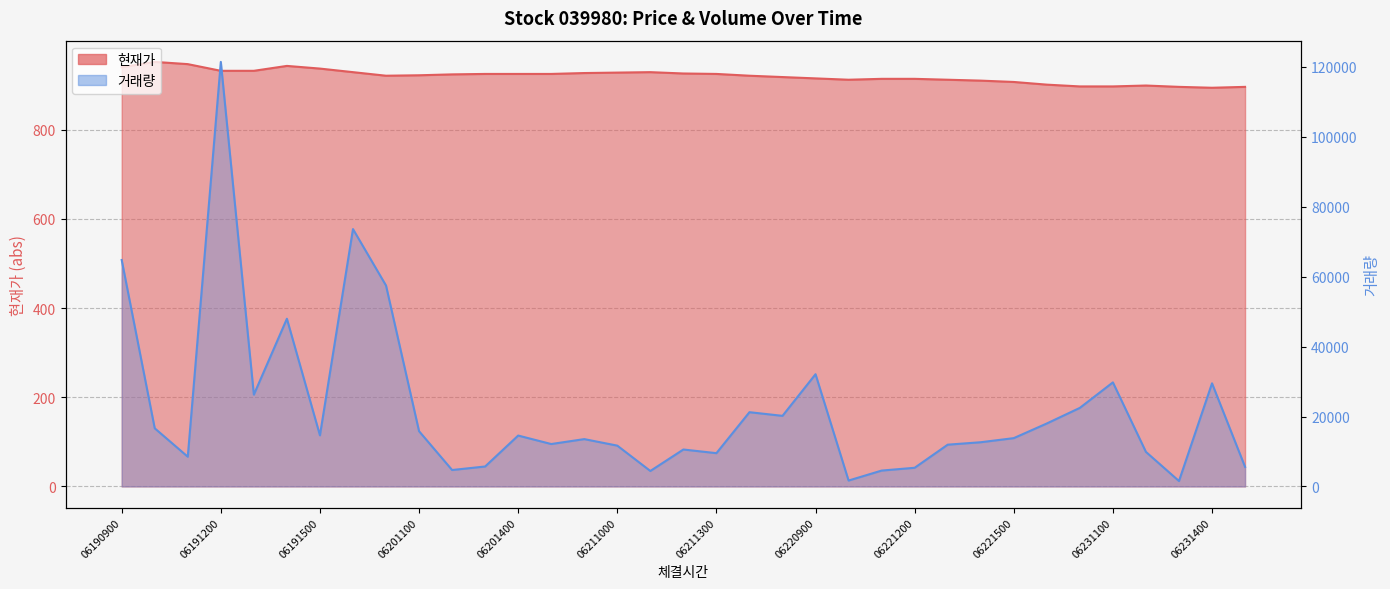

Which series changed the most between 20230622090000 and 20230623120000?

거래량